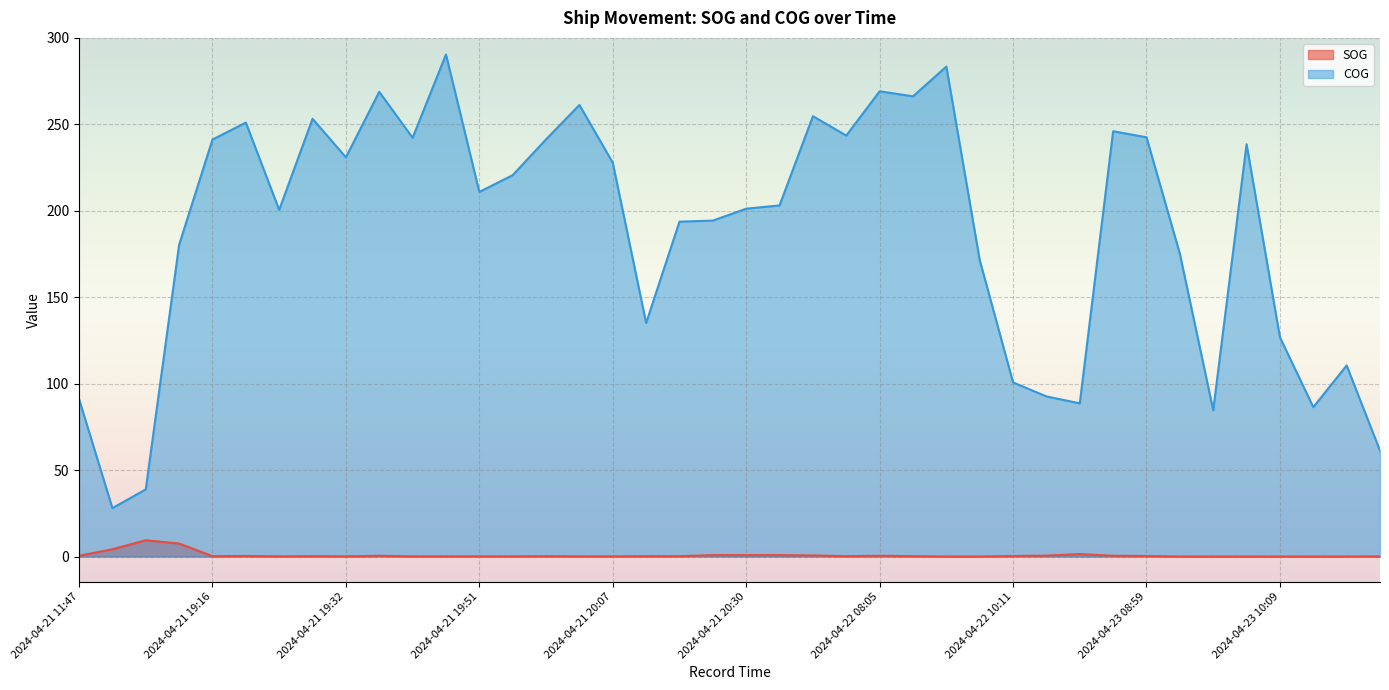

True or false: COG and SOG intersect in this chart.

False